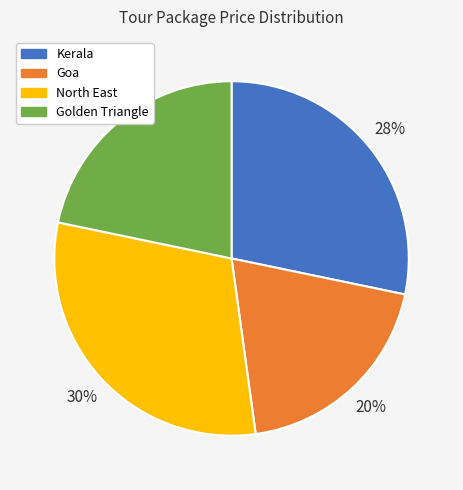

Do Golden Triangle and North East together represent more than half of the pie?

Yes